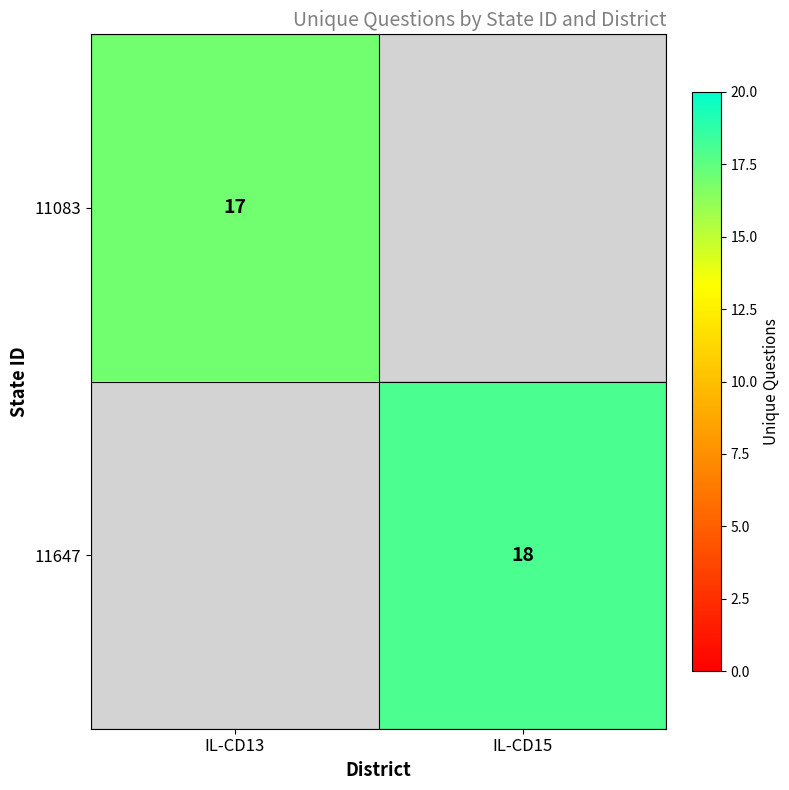

The value of 11647 at IL-CD15 is 18. True or false?

True